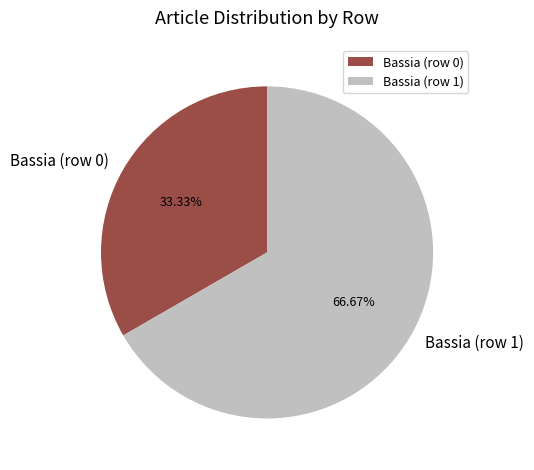

Count the number of slices in the pie.

2